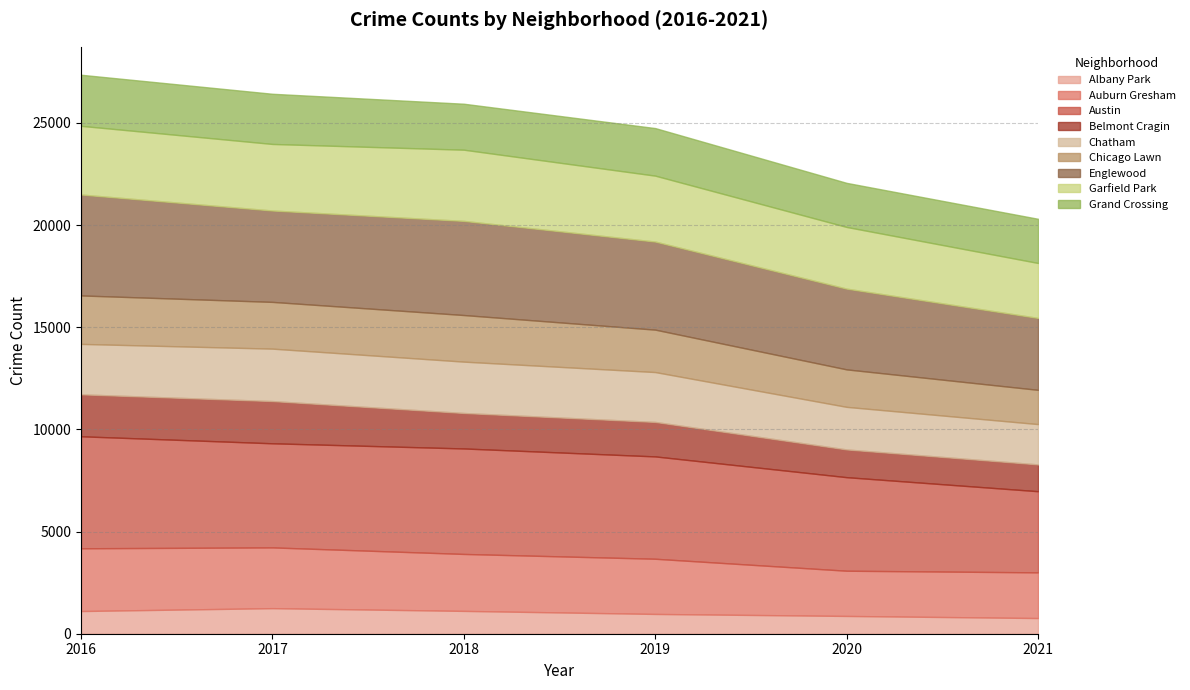

What is the value of the 2017 point at the 6th from the left?

2288